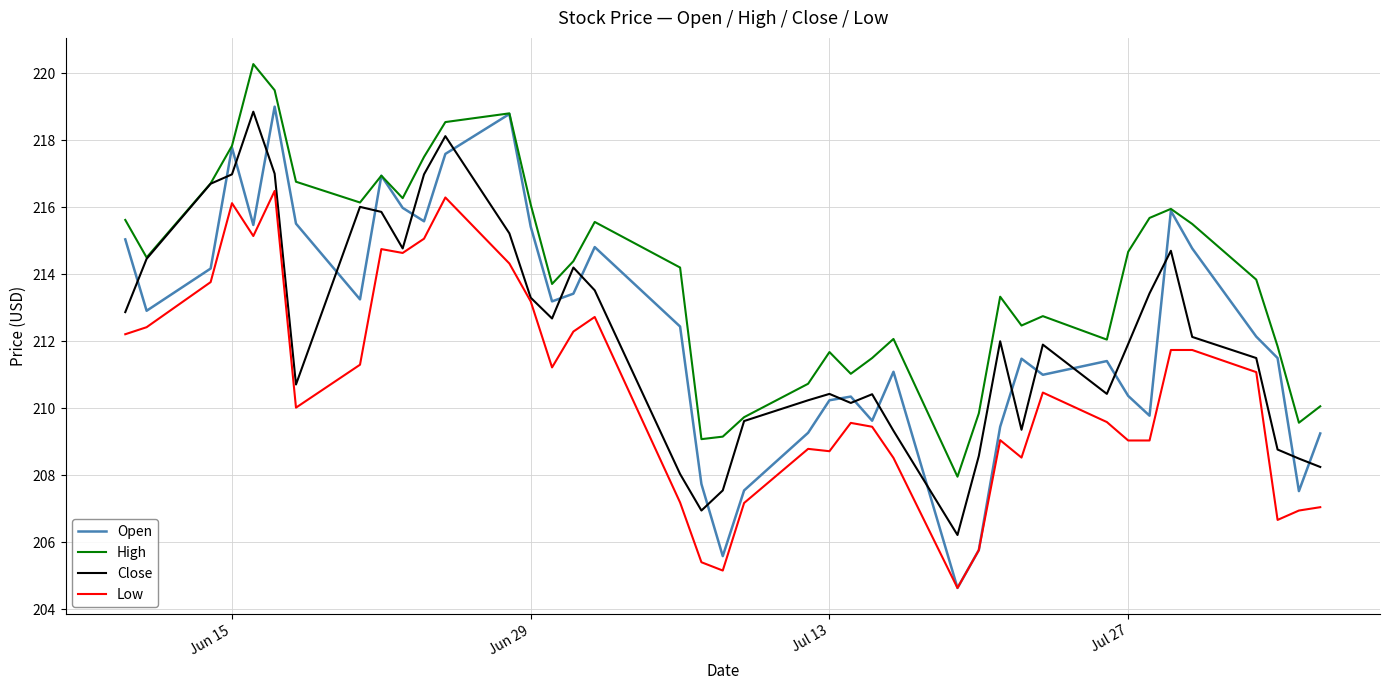

What is the average value of the Low series?

210.6